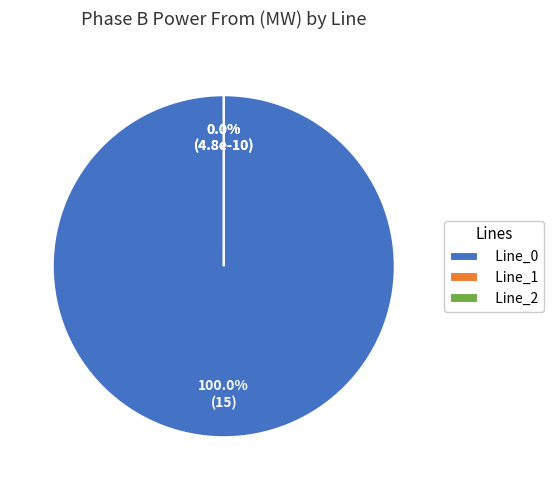

What is the majority slice?

Line_0